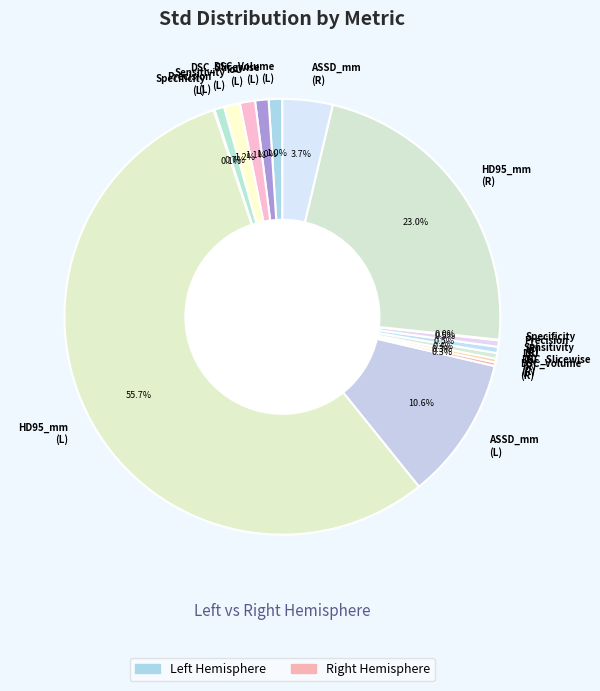

How much of the chart is everything except ASSD_mm (R)?

96.3%